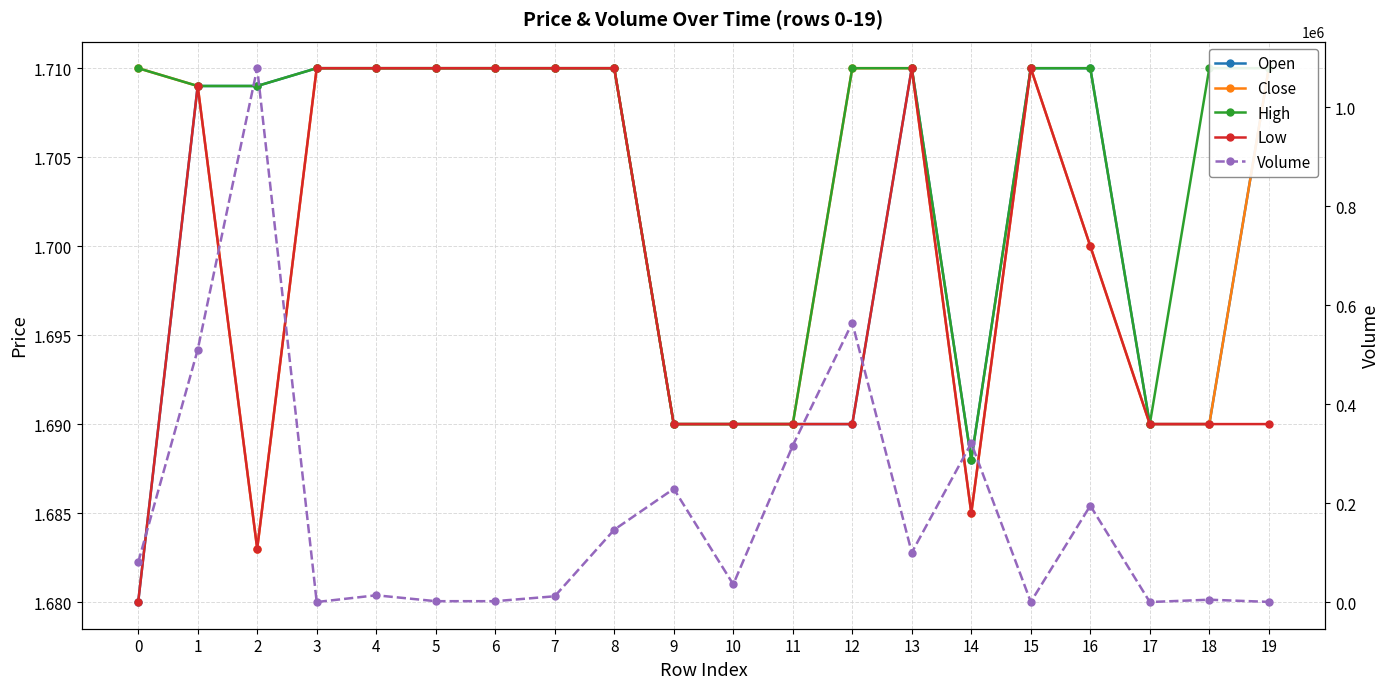

What is the smallest value displayed?

1.7